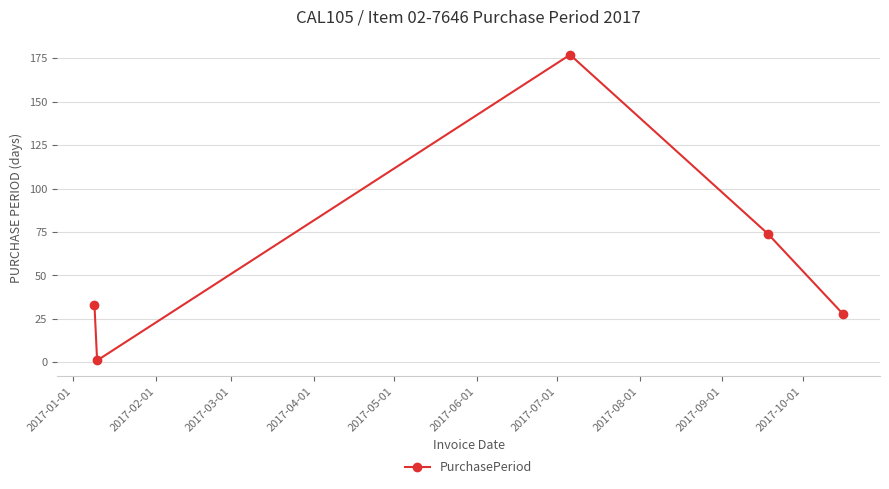

What is the value of the 5th point from the left?

28